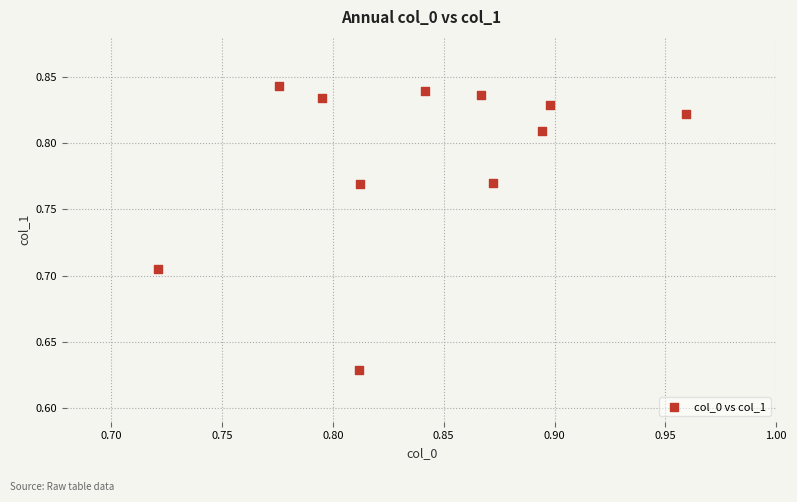

Count the number of points in this scatter plot.

11